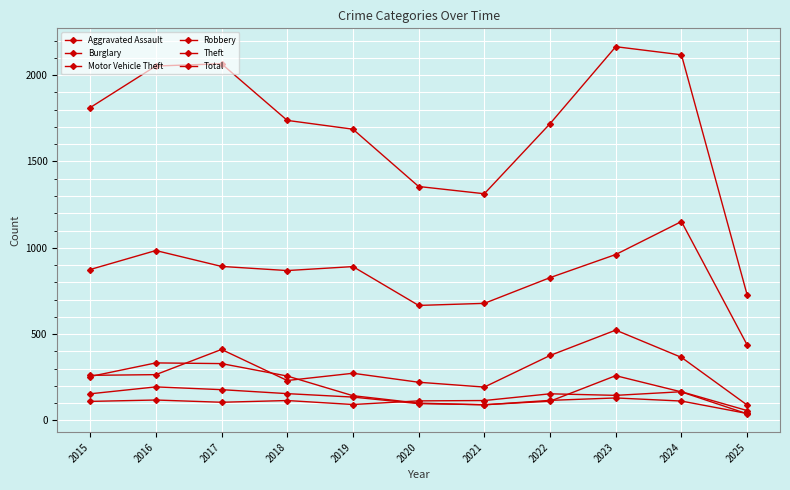

At 2018, list the series in order from largest to smallest.

Total, Theft, Burglary, Motor Vehicle Theft, Robbery, Aggravated Assault